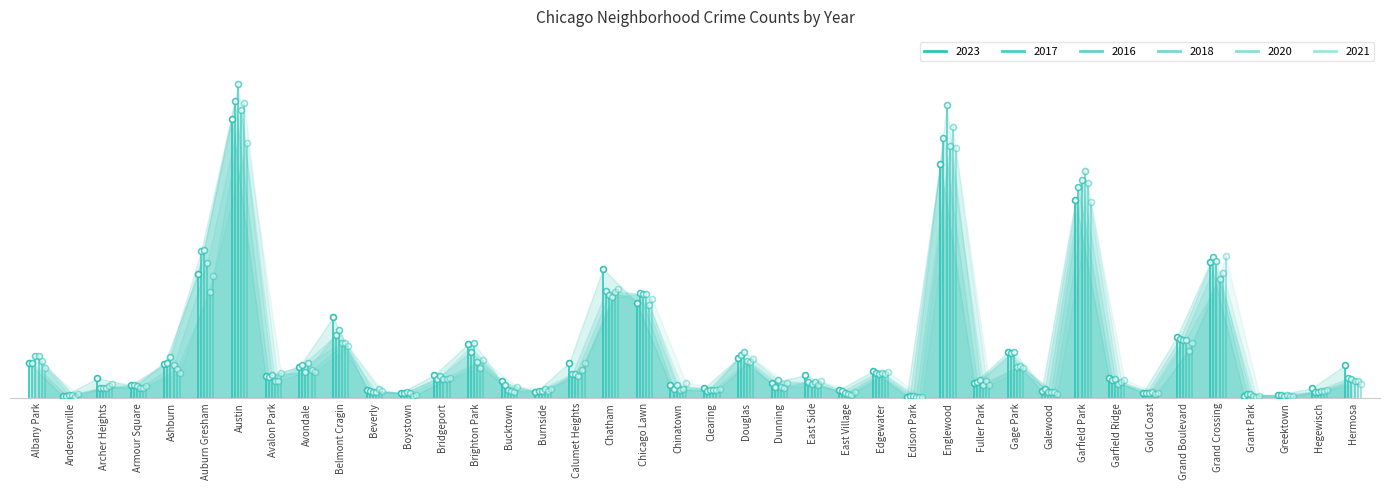

Is the value of 2018 at Grand Crossing greater than the value of 2016 at Fuller Park?

Yes